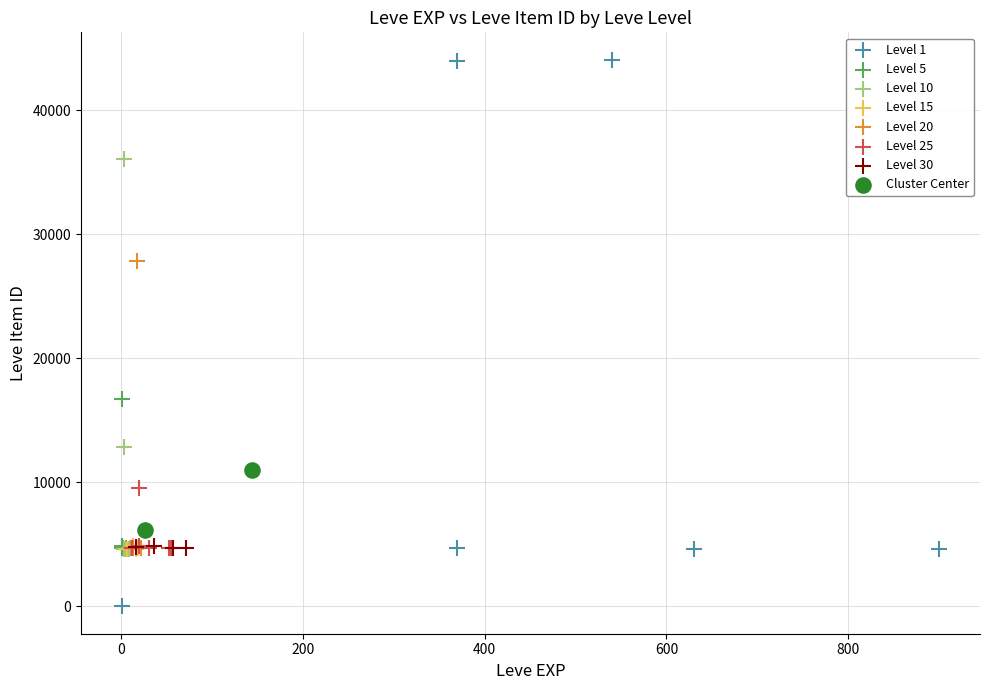

Which series contains the lowest Y value?

Level 1